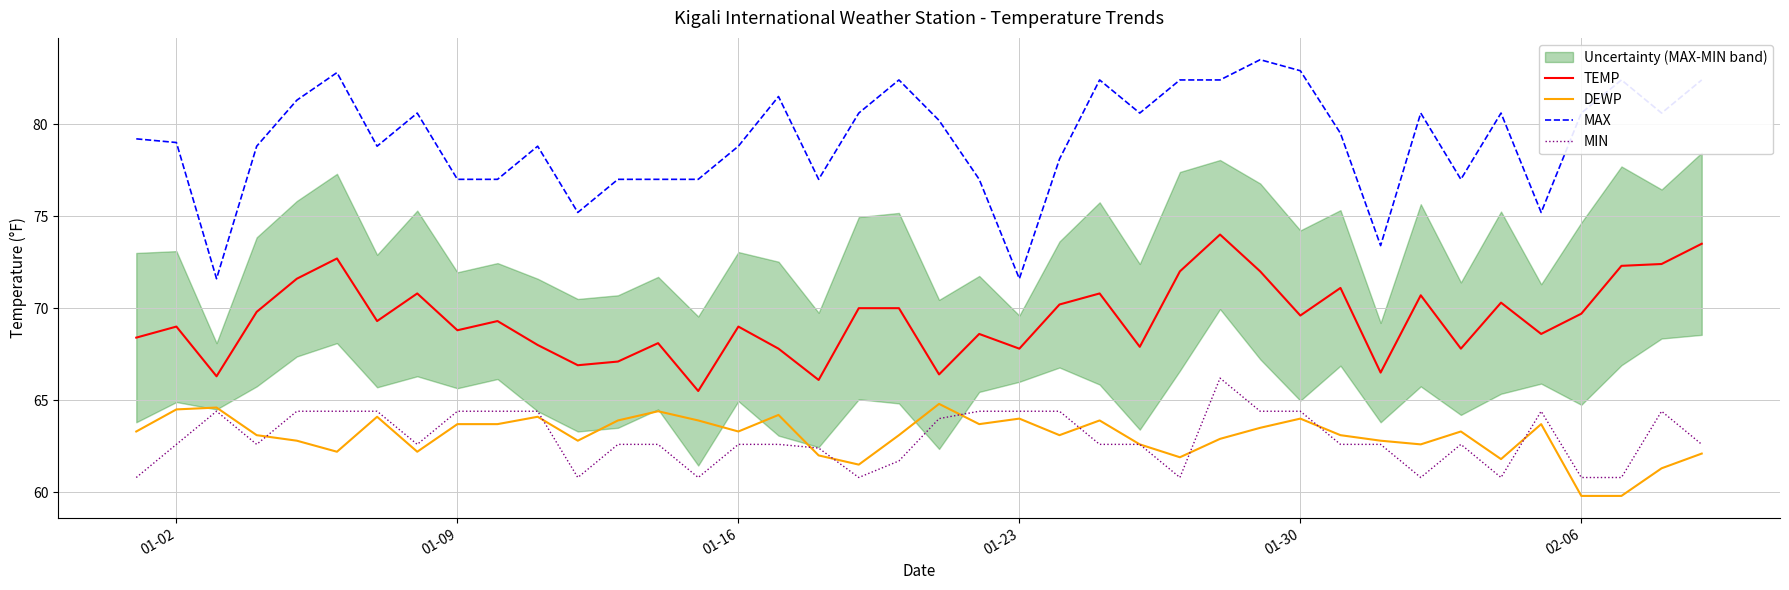

What is the highest value of the TEMP series?

74.0